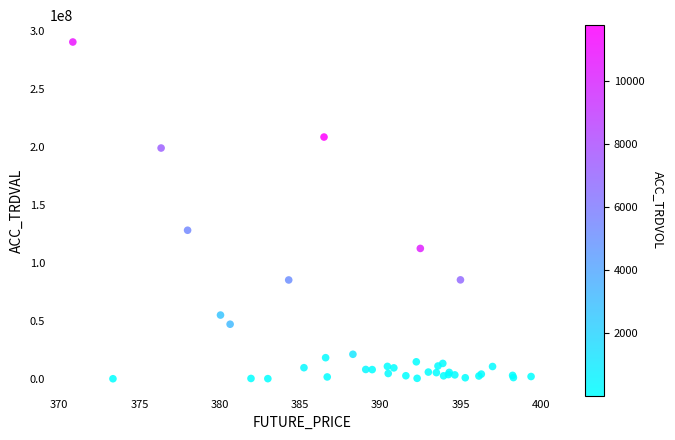

What Y value in the scatter plot is closest to 145543750?

128400000